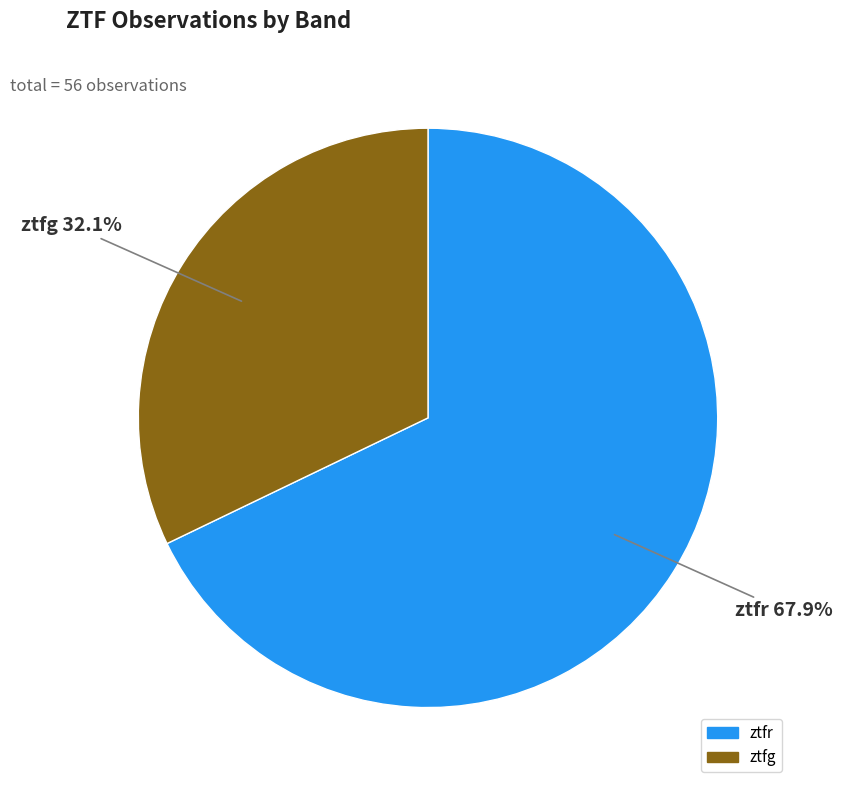

To the nearest percent, what percentage of the pie is ztfr?

68%